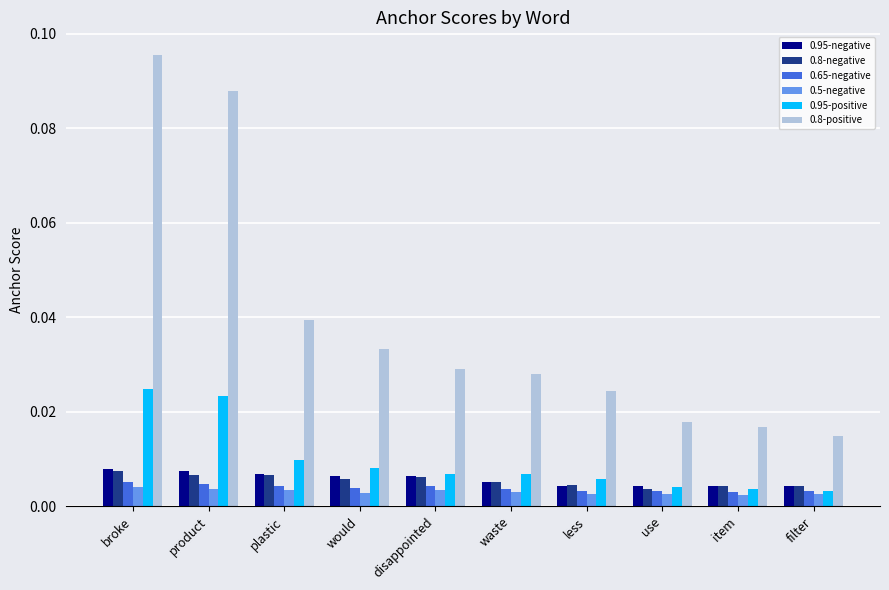

Which series has the largest total across all categories?

0.8-positive